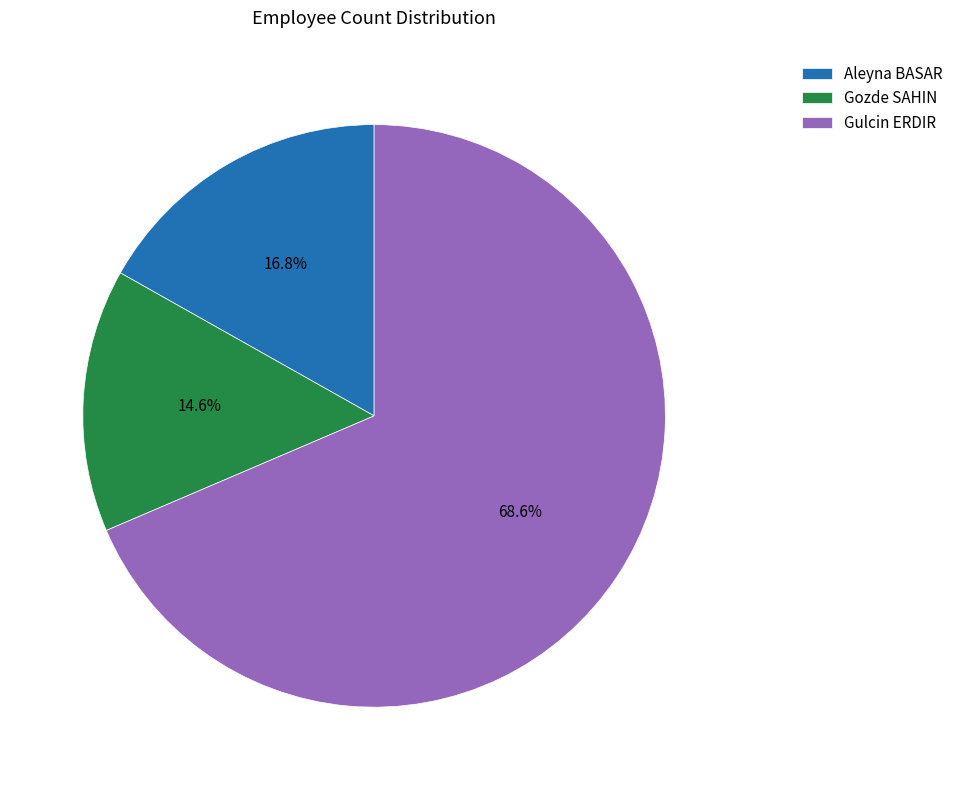

Does Aleyna BASAR represent more than half of the total?

No